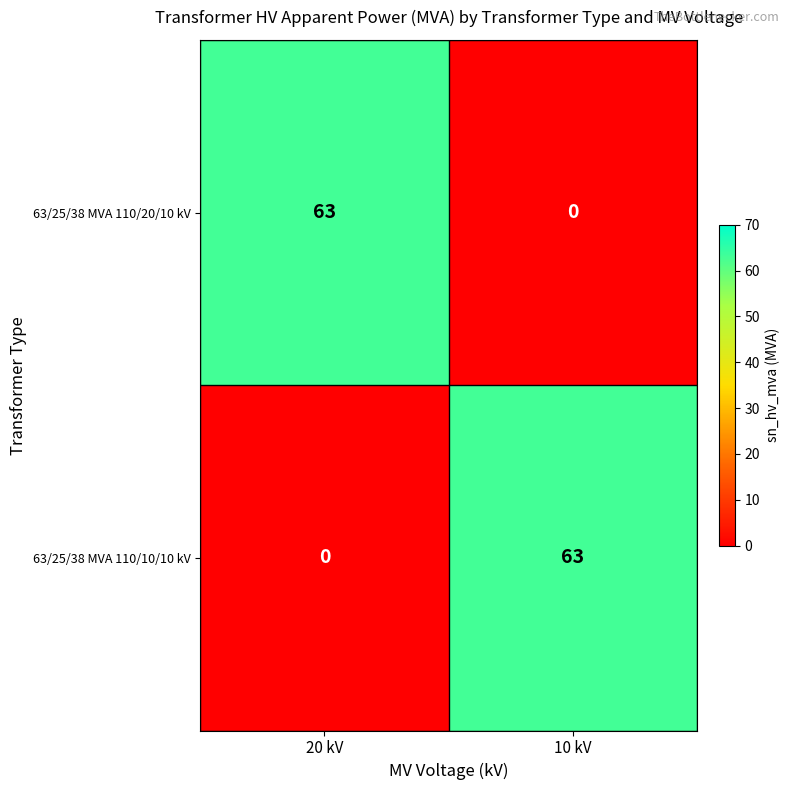

Reading right to left, transcribe all the data shown in this chart.

63/25/38 MVA 110/20/10 kV: 10 kV=0	20 kV=63
63/25/38 MVA 110/10/10 kV: 10 kV=63	20 kV=0